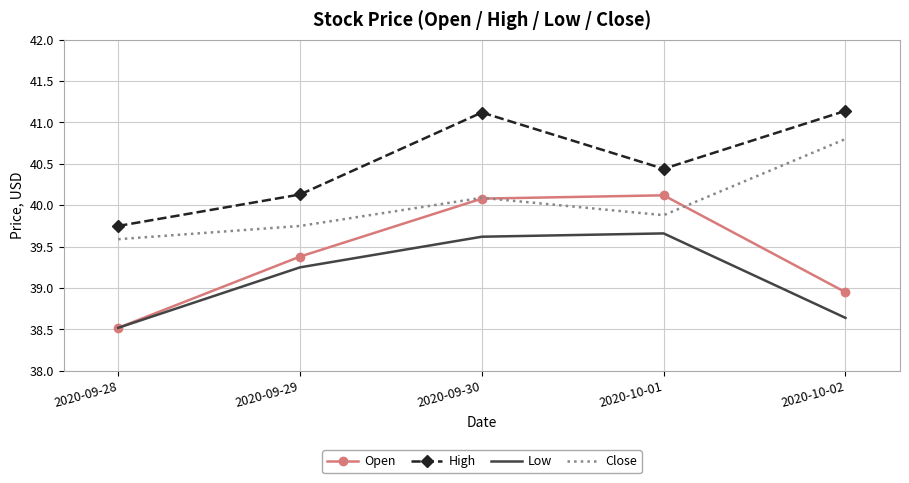

At which label does Close reach its peak?

2020-10-02